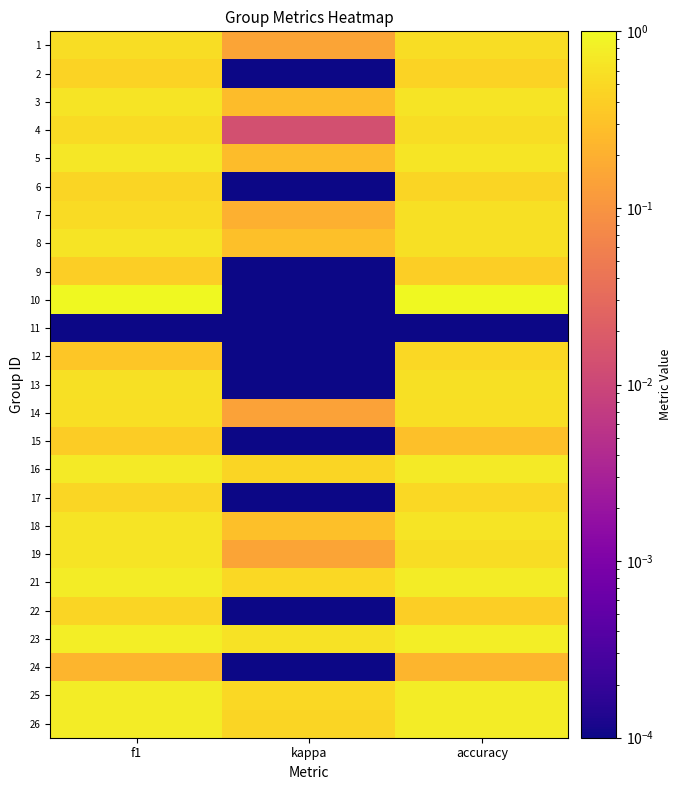

Reading left to right, extract all data points from this chart.

1: f1=0.5	kappa=0.2	accuracy=0.5
2: f1=0.4	kappa=0.0	accuracy=0.4
3: f1=0.6	kappa=0.3	accuracy=0.6
4: f1=0.5	kappa=0.0	accuracy=0.6
5: f1=0.7	kappa=0.3	accuracy=0.7
6: f1=0.5	kappa=0.0	accuracy=0.5
7: f1=0.5	kappa=0.2	accuracy=0.6
8: f1=0.6	kappa=0.3	accuracy=0.6
9: f1=0.4	kappa=0.0	accuracy=0.4
10: f1=1.0	kappa=0.0	accuracy=1.0
11: f1=0.0	kappa=0.0	accuracy=0.0
12: f1=0.3	kappa=0.0	accuracy=0.5
13: f1=0.6	kappa=0.0	accuracy=0.6
14: f1=0.6	kappa=0.1	accuracy=0.6
15: f1=0.4	kappa=0.0	accuracy=0.3
16: f1=0.7	kappa=0.5	accuracy=0.7
17: f1=0.5	kappa=0.0	accuracy=0.5
18: f1=0.6	kappa=0.3	accuracy=0.6
19: f1=0.6	kappa=0.2	accuracy=0.5
21: f1=0.8	kappa=0.5	accuracy=0.8
22: f1=0.5	kappa=0.0	accuracy=0.4
23: f1=0.8	kappa=0.6	accuracy=0.8
24: f1=0.2	kappa=0.0	accuracy=0.2
25: f1=0.8	kappa=0.5	accuracy=0.8
26: f1=0.8	kappa=0.5	accuracy=0.8